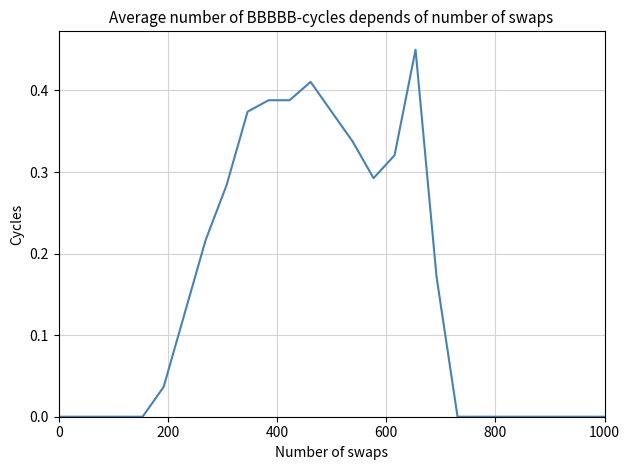

The chart shows a value of -0.2 at 1000. True or false?

False